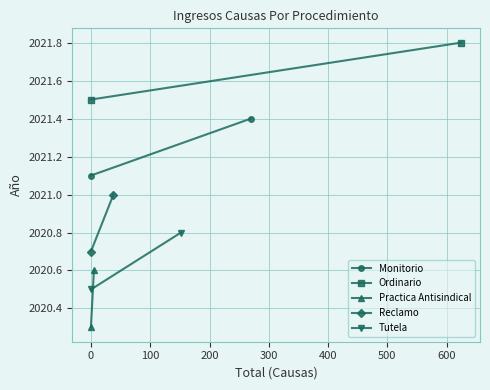

What are all the series names shown in the legend?

Monitorio, Ordinario, Practica Antisindical, Reclamo, Tutela